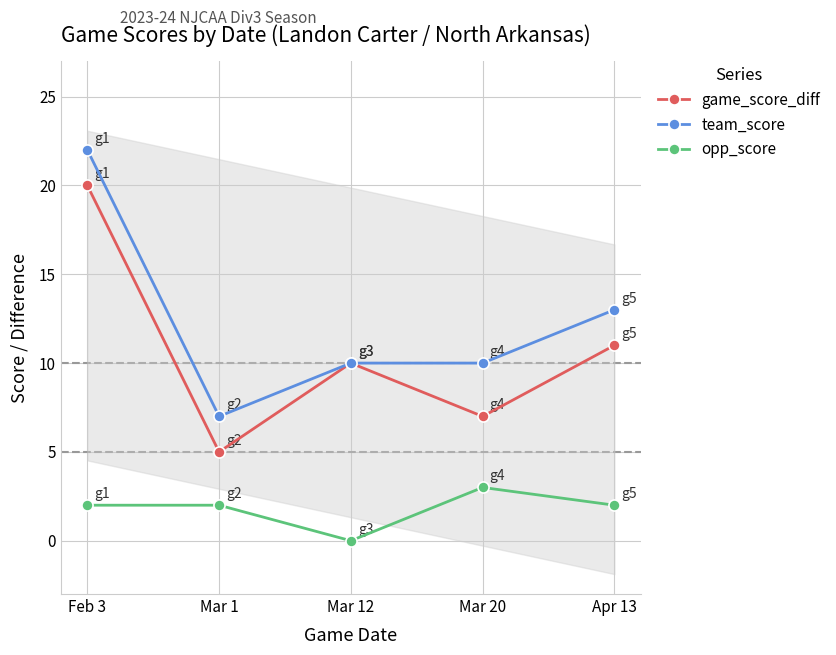

What is the approximate value of team_score at Mar 1, to the nearest 10?

10